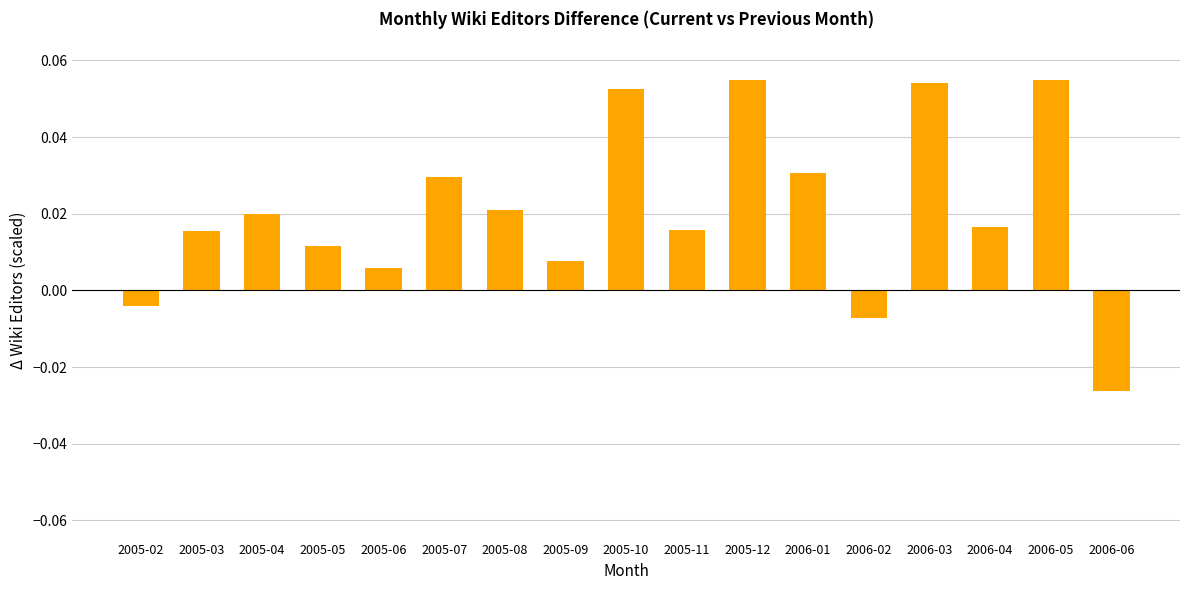

Between 2005-12 and 2005-03, which is larger?

2005-12